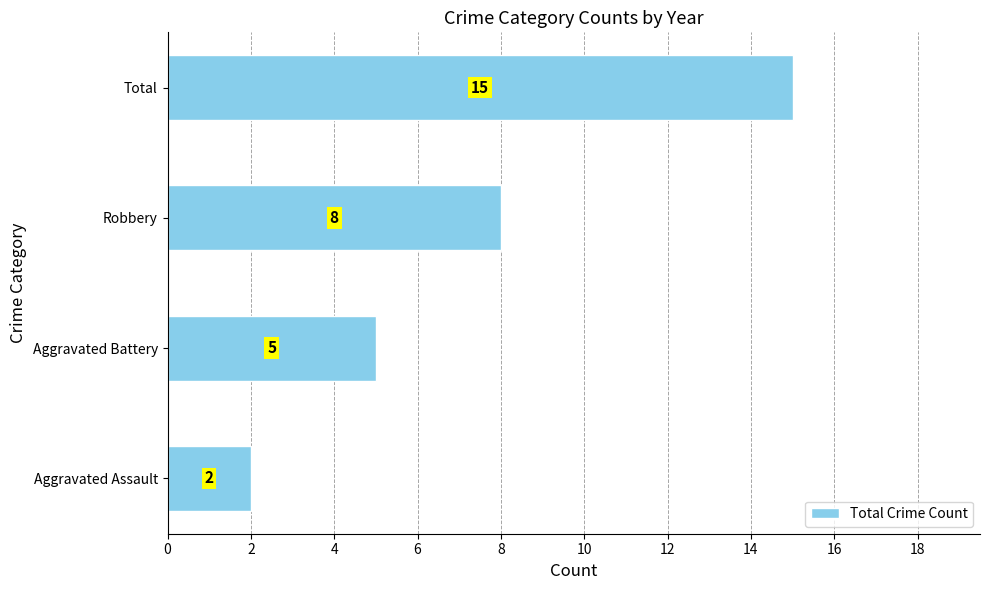

Count the values in the range 5 to 15.

3